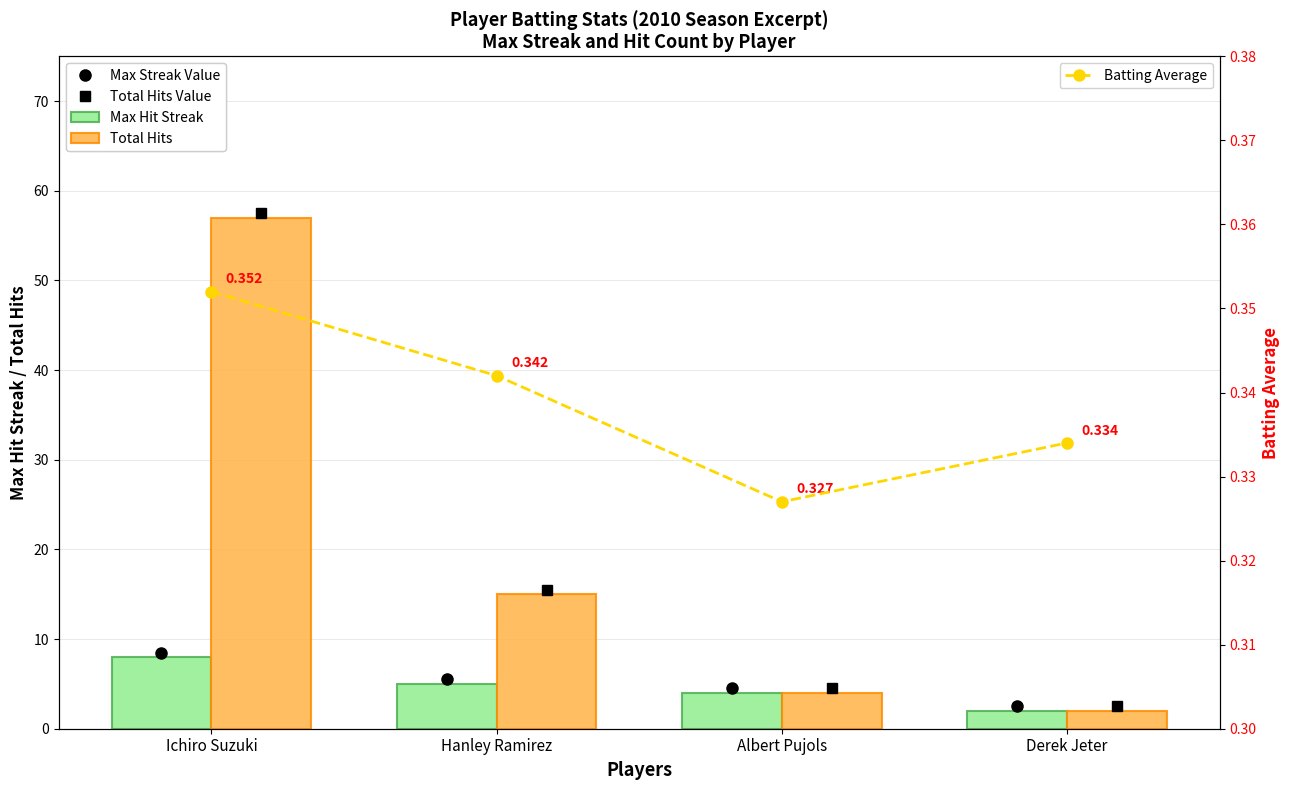

What is the value of the Batting Average bar at the 3rd from the left?

0.3